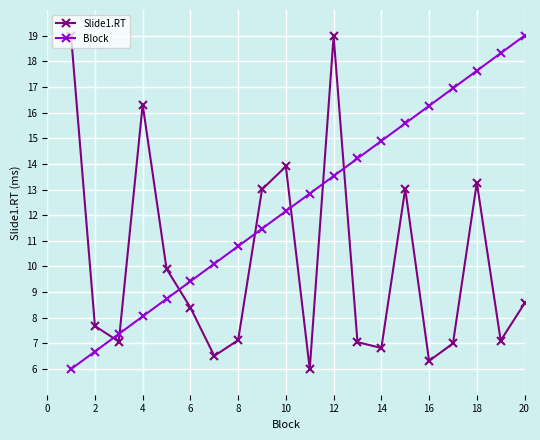

True or false: Slide1.RT has more than 2 interior local peaks.

True